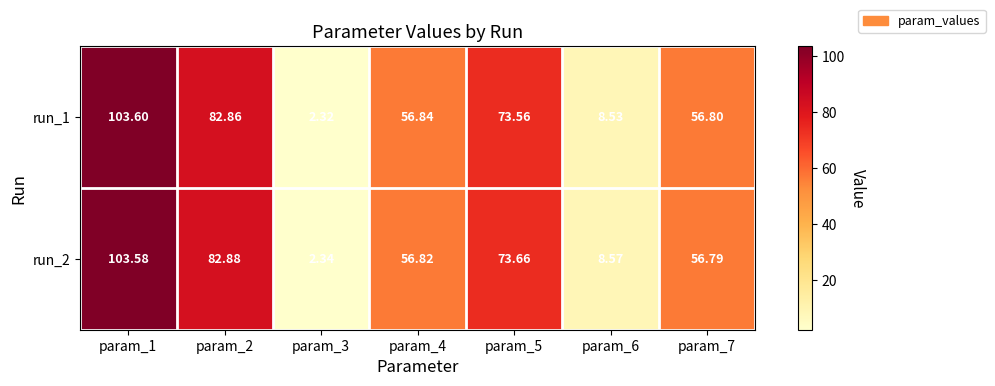

Is the value of run_1 at param_4 greater than the value of run_2 at param_1?

No